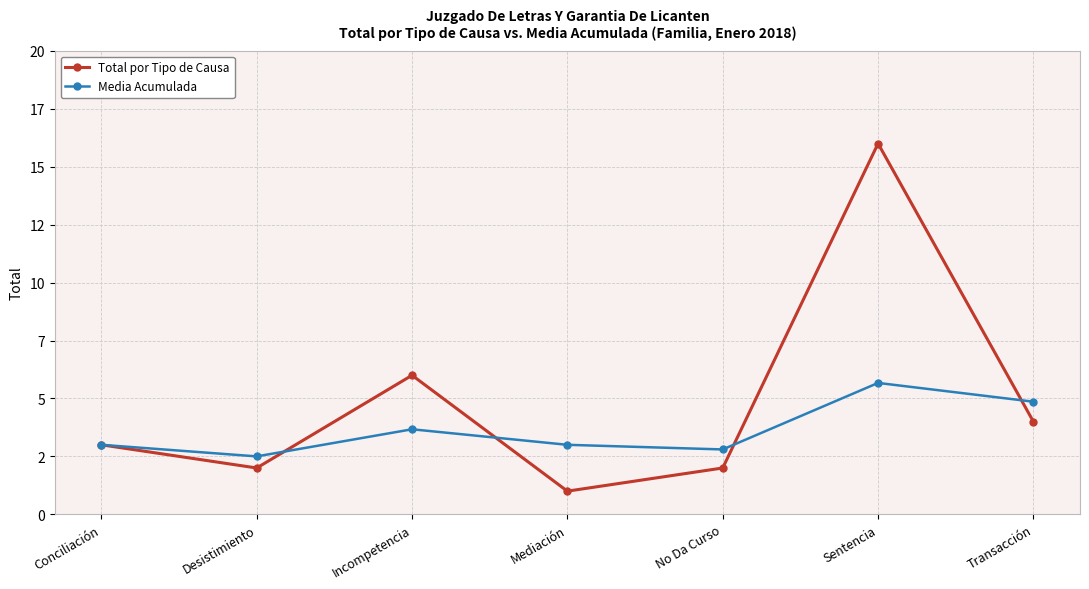

Does the chart have visible grid lines?

Yes